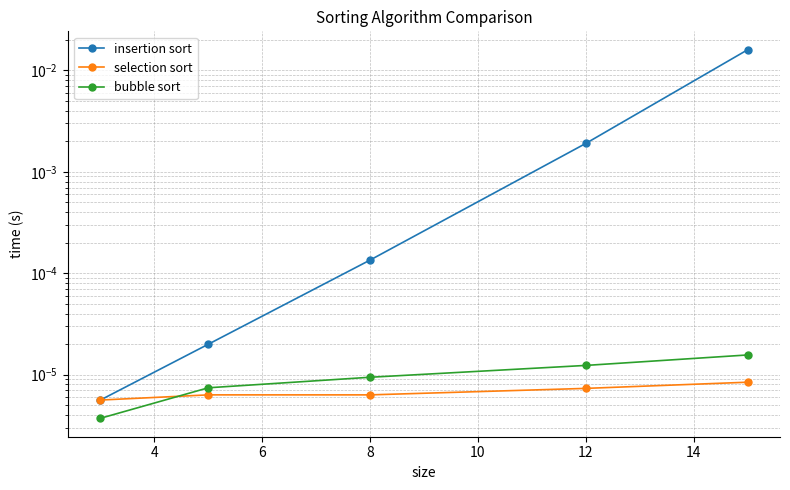

True or false: insertion sort and selection sort cross at least once.

False